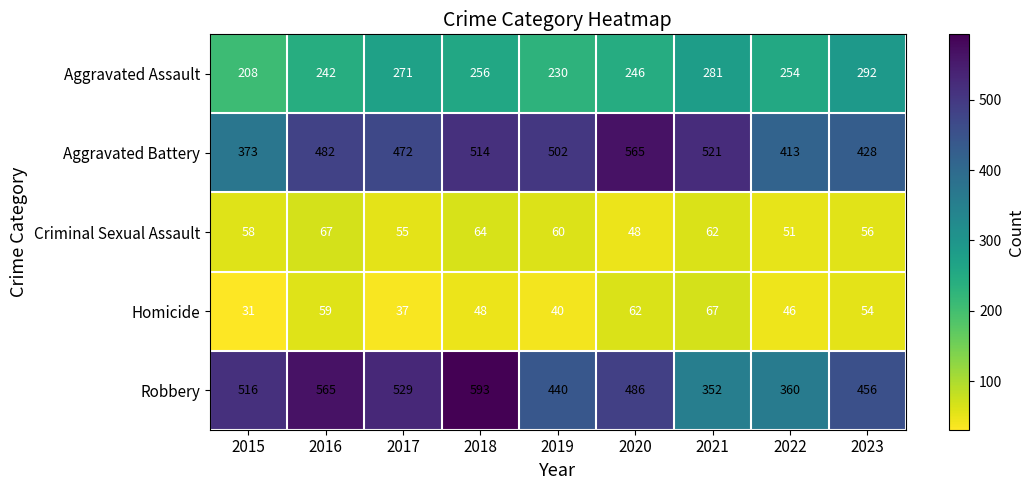

Rank the categories by Aggravated Assault value from highest to lowest.

2023, 2021, 2017, 2018, 2022, 2020, 2016, 2019, 2015